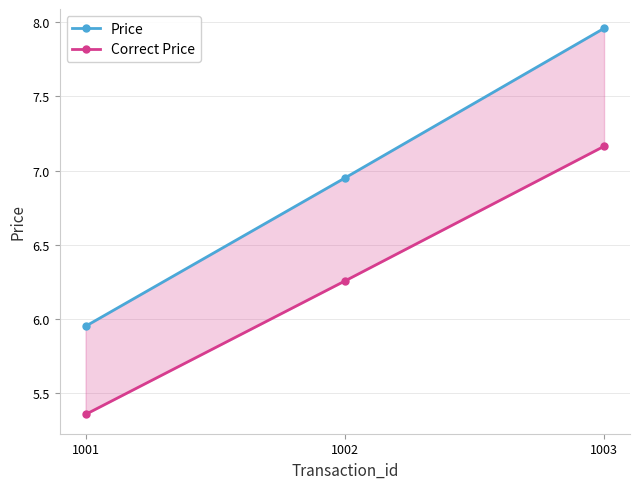

How many distinct data groups are displayed?

2